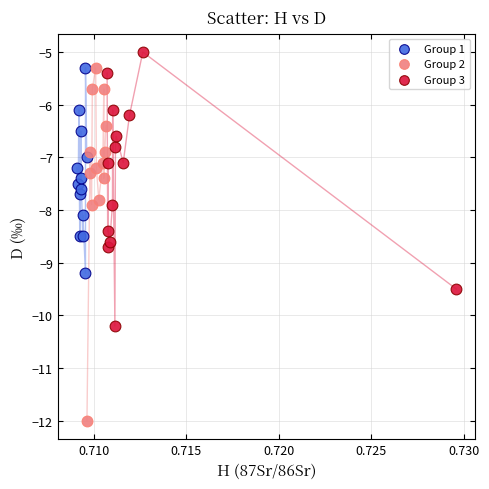

Which series has the largest Y range (max minus min)?

Group 2